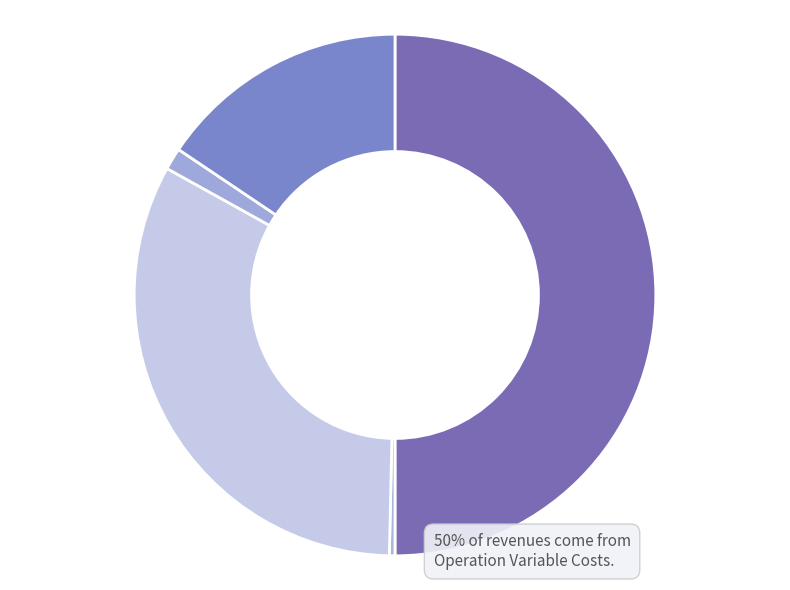

Which slice is the smallest?

Total Capital Costs